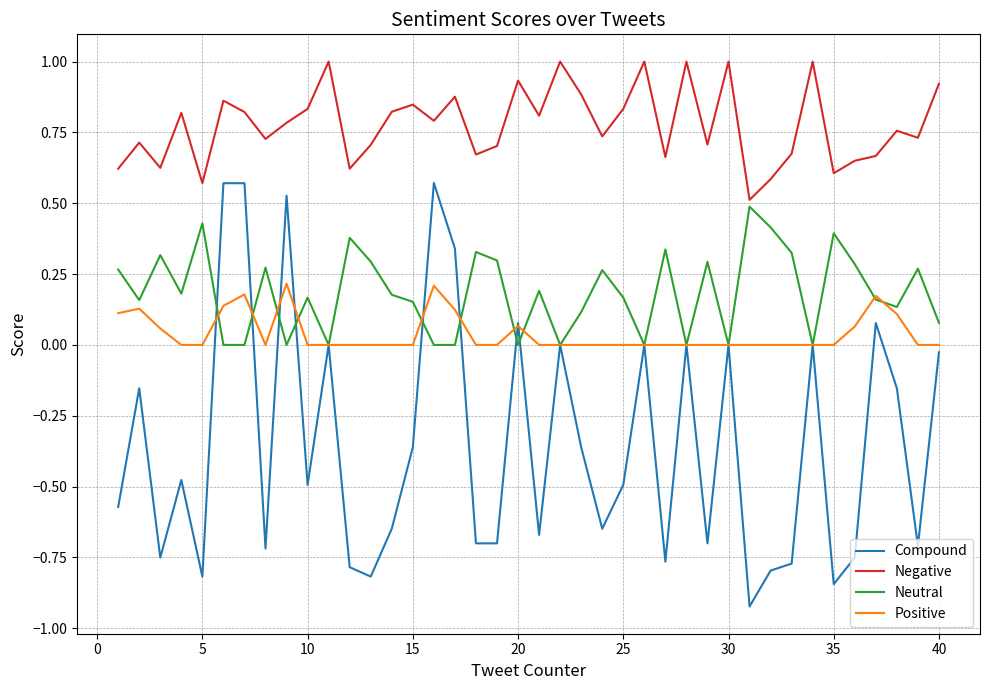

What is the sum of all Negative values?

31.1